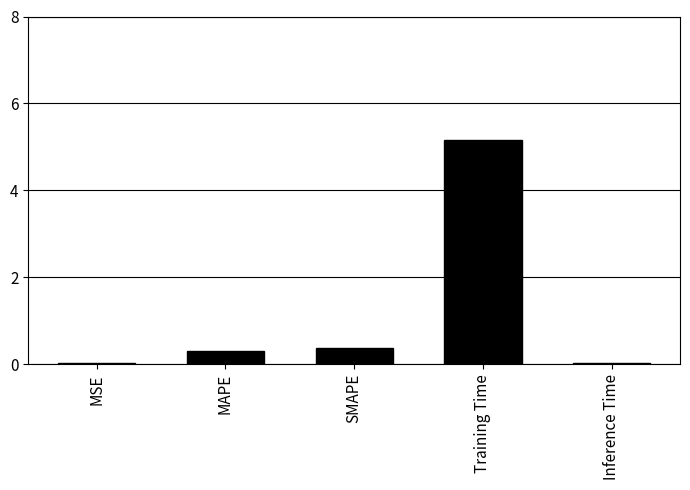

What is the average value?

1.2